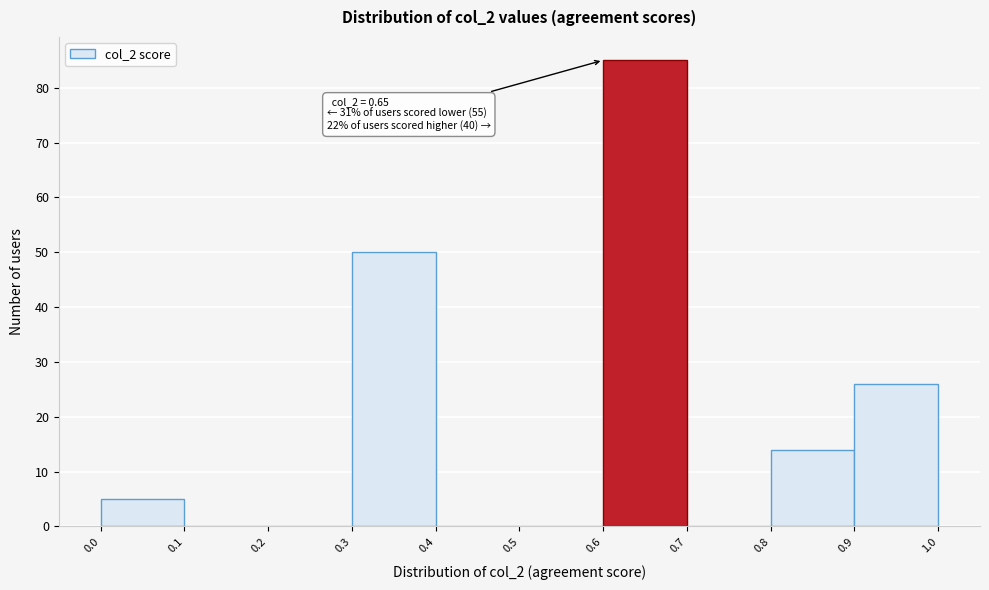

Which range on the x-axis has the tallest bar?

0.6 to 0.7